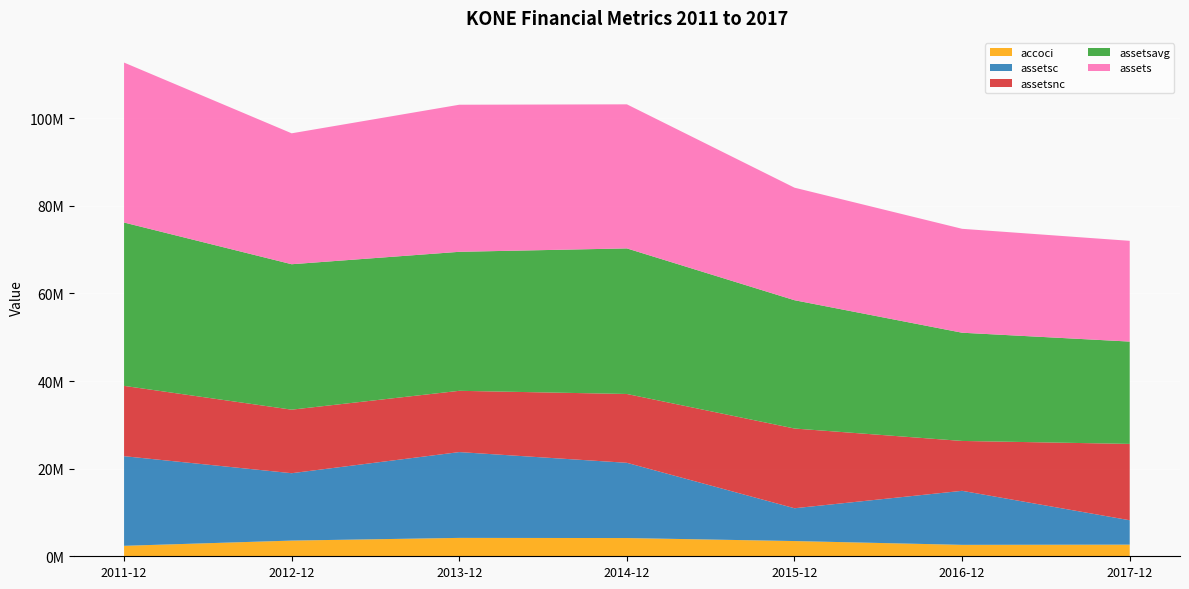

Reading left to right, transcribe all the data shown in this chart.

accoci: 2389000	3583000	4199000	4163000	3477000	2610000	2658000
assetsc: 20465000	15385000	19591000	17177000	7489000	12334000	5568000
assetsnc: 16054000	14507000	13990000	15717000	18205000	11390000	17433000
assetsavg: 37296000	33205500	31736500	33237500	29294000	24709000	23362500
assets: 36519000	29892000	33581000	32894000	25694000	23724000	23001000